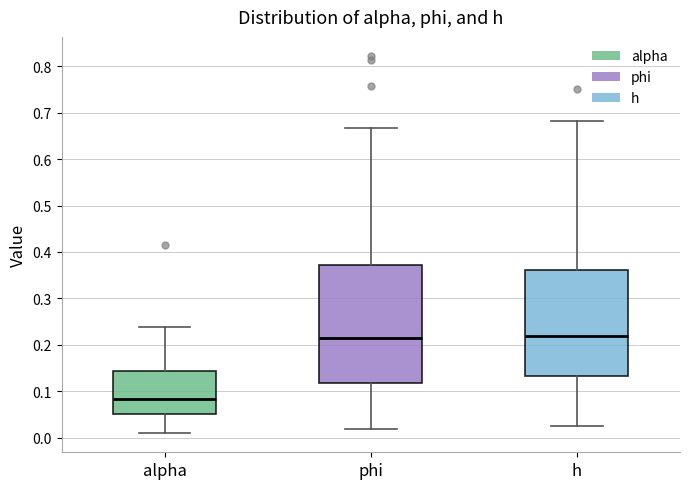

Where does the upper whisker of the box for phi end on the y-axis? The values are not printed on the chart, so give them approximately, as read against the axis.

0.67